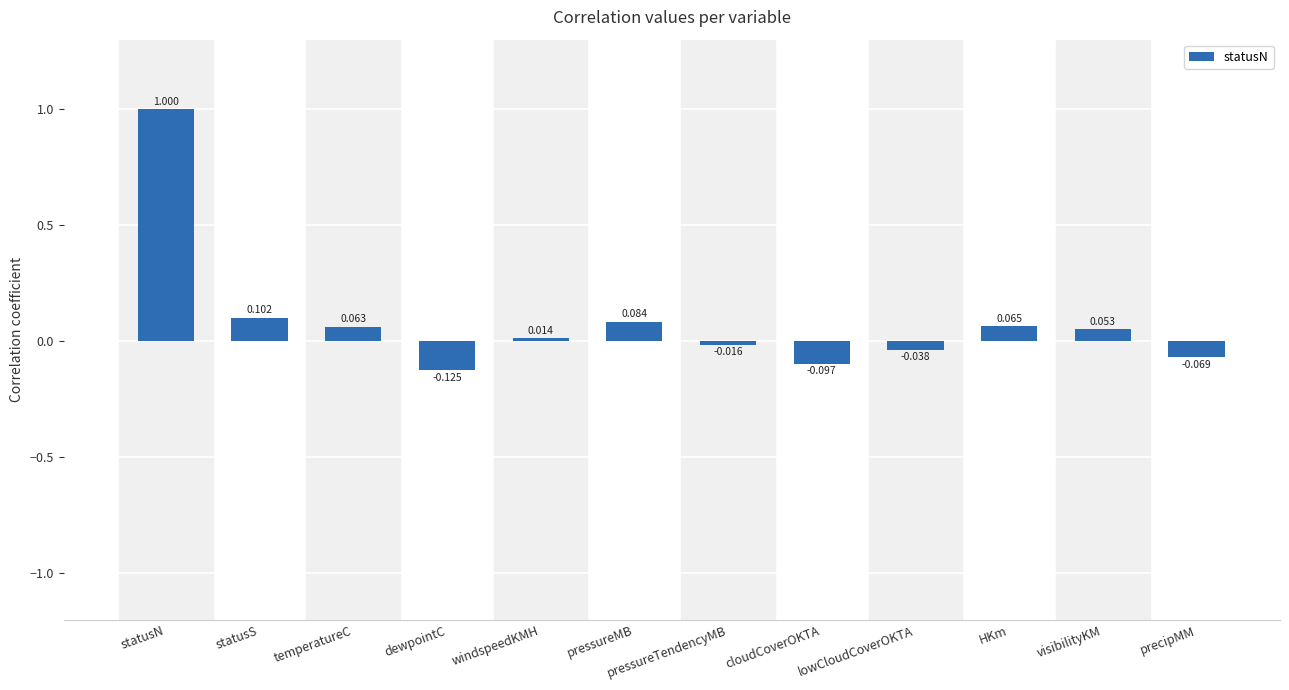

What is the label of the 7th bar from the left?

pressureTendencyMB